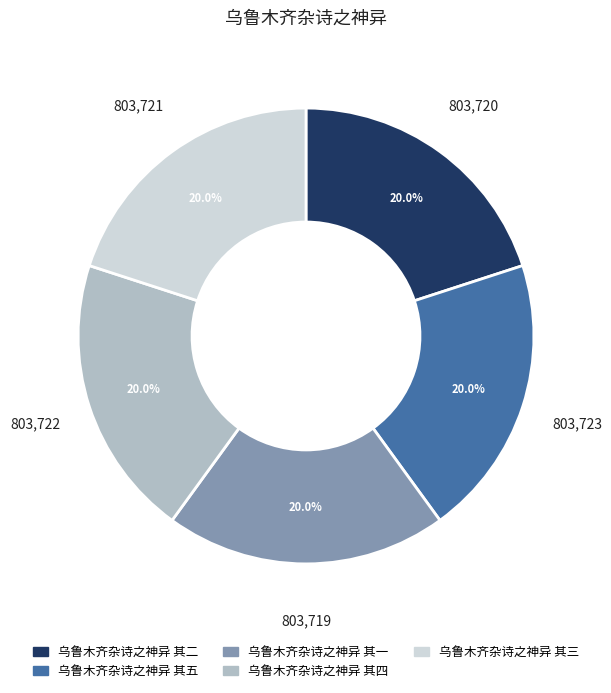

To the nearest percent, what is the average slice percentage?

20%